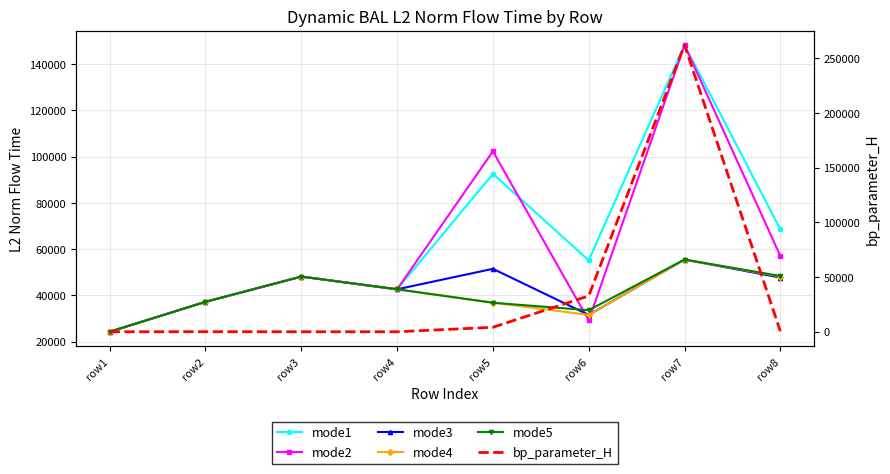

How many data points in mode3 are less than 47723?

4